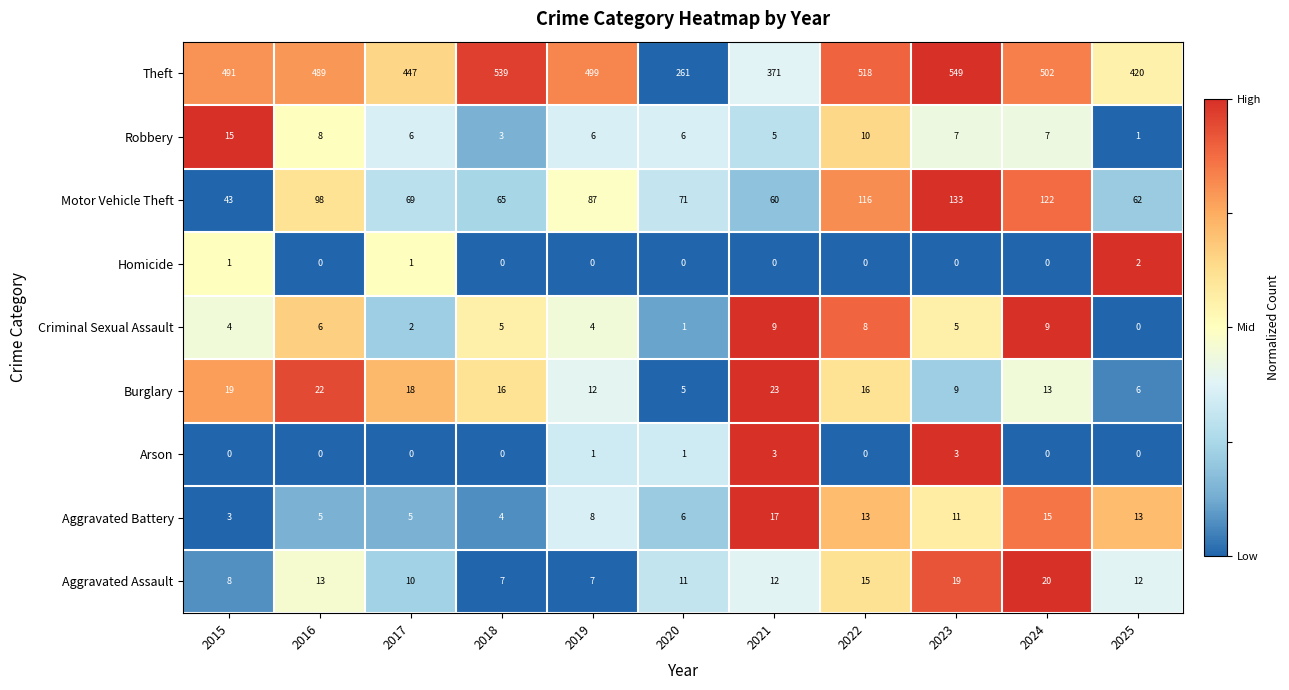

At which category is the sum across all series the highest?

2023